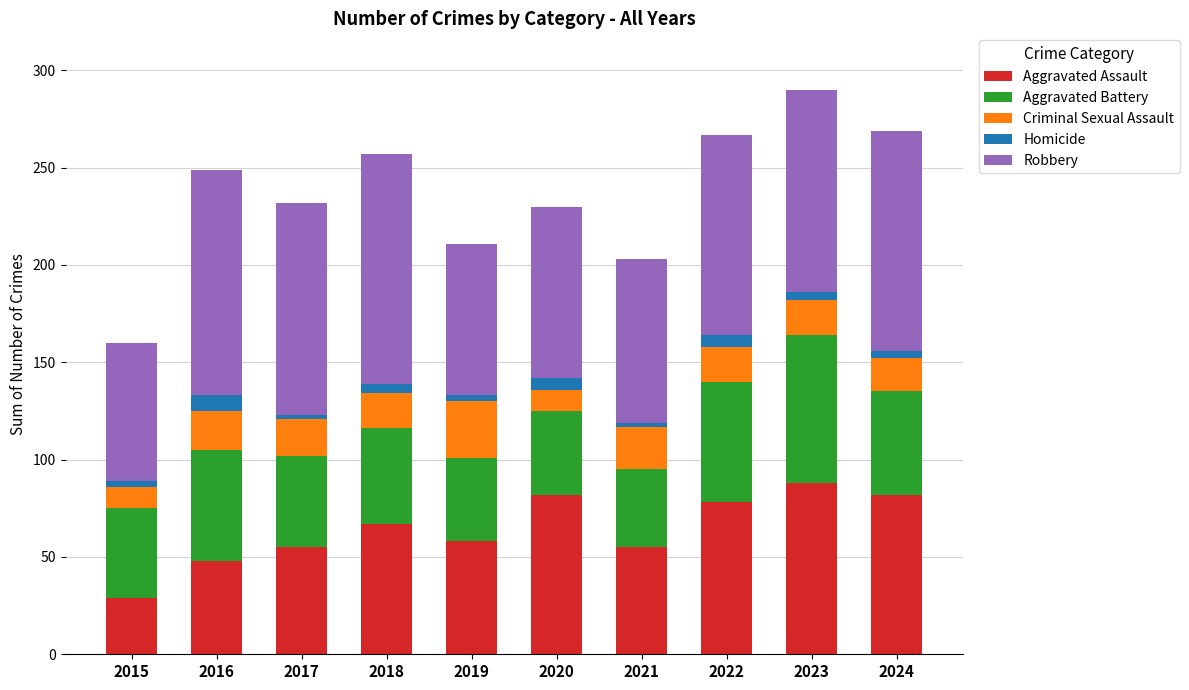

Is it true that Aggravated Assault equals 29 at 2015?

True